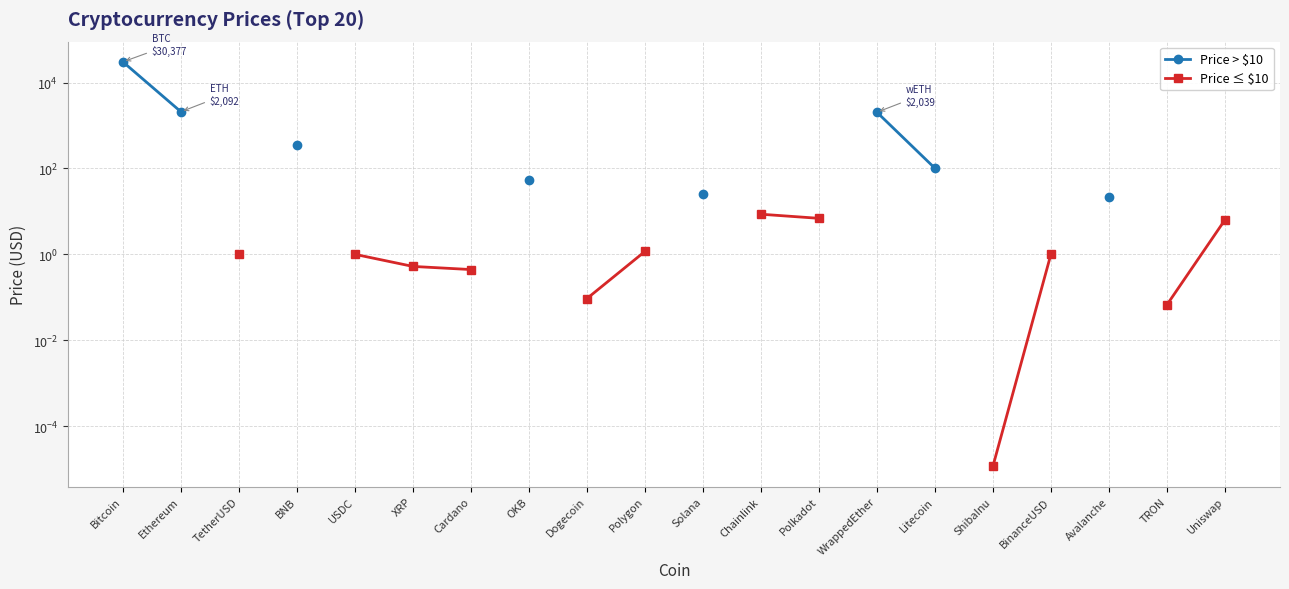

True or false: Price > $10 and Price ≤ $10 intersect in this chart.

False